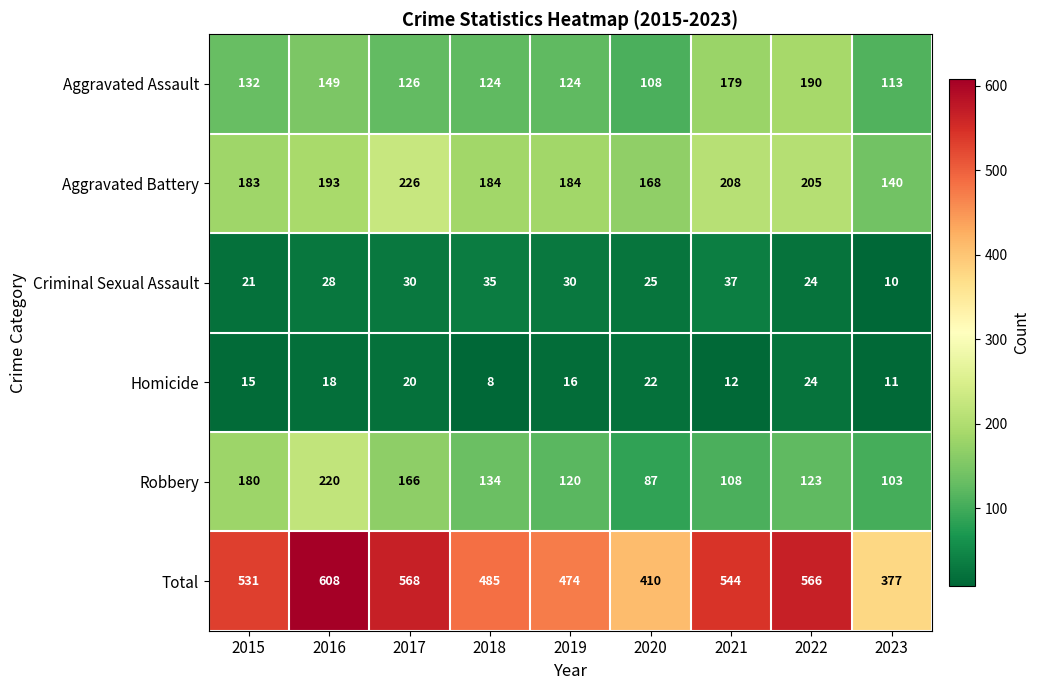

What is the difference between the maximum and minimum values in the Criminal Sexual Assault series?

27